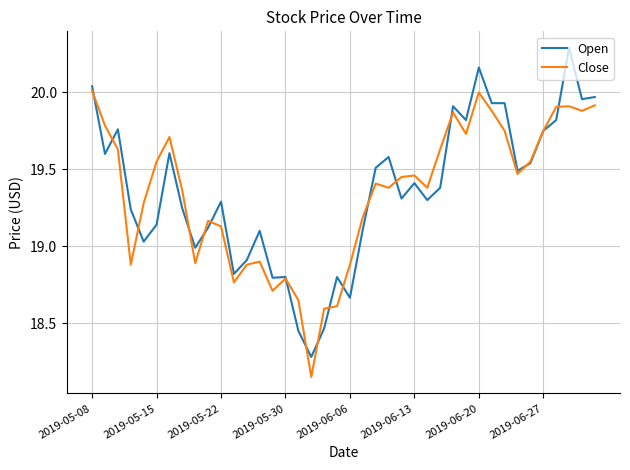

What is the maximum value for Open?

20.3